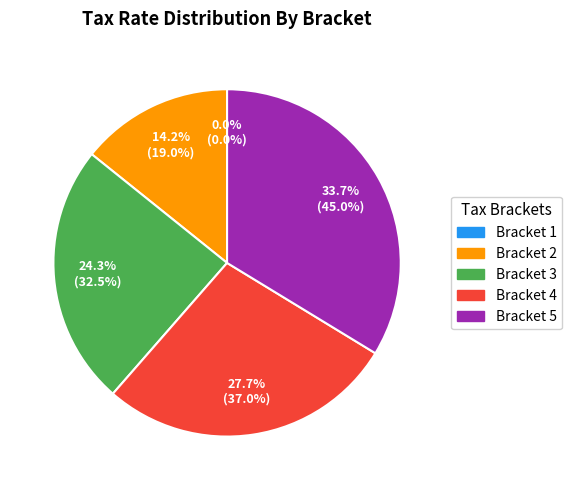

To the nearest percent, what is the difference between the Bracket 1 and Bracket 3 slice percentages?

24%